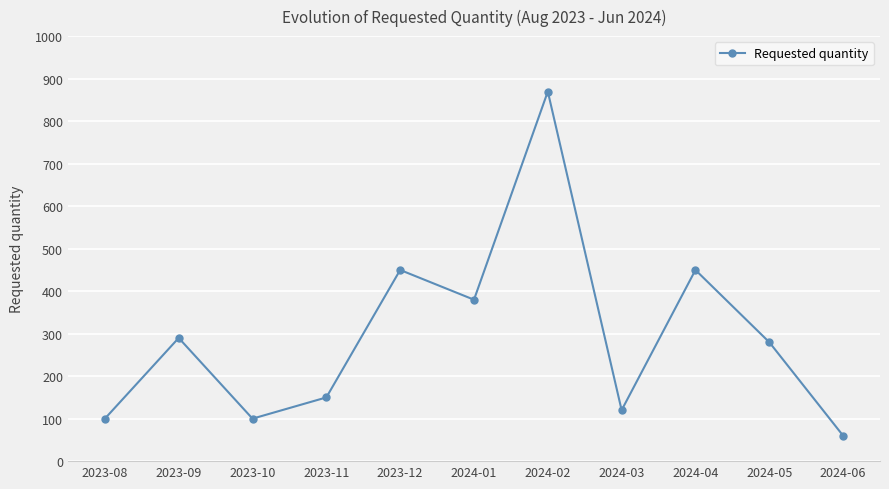

What is the average value?

295